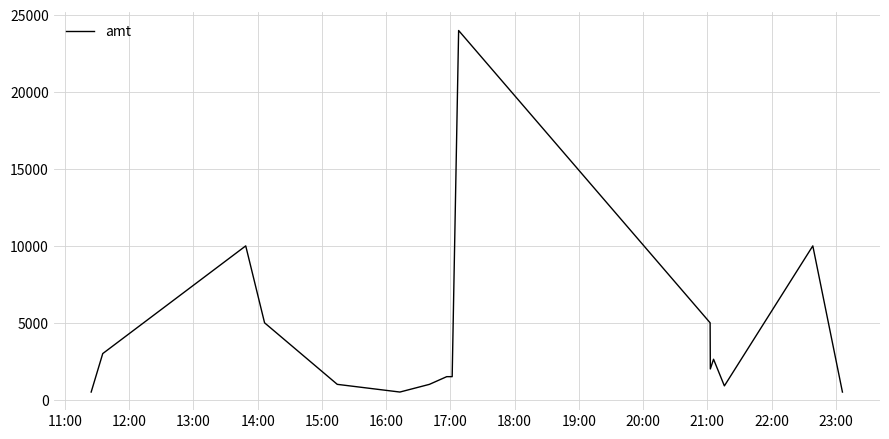

What is the label of the 11th point from the left?

21:00